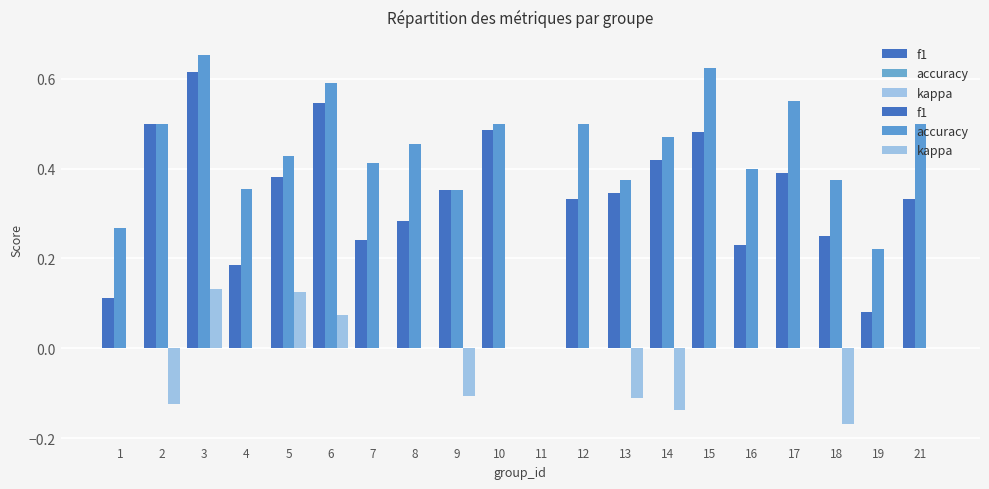

Which label corresponds to the largest value in the chart?

3